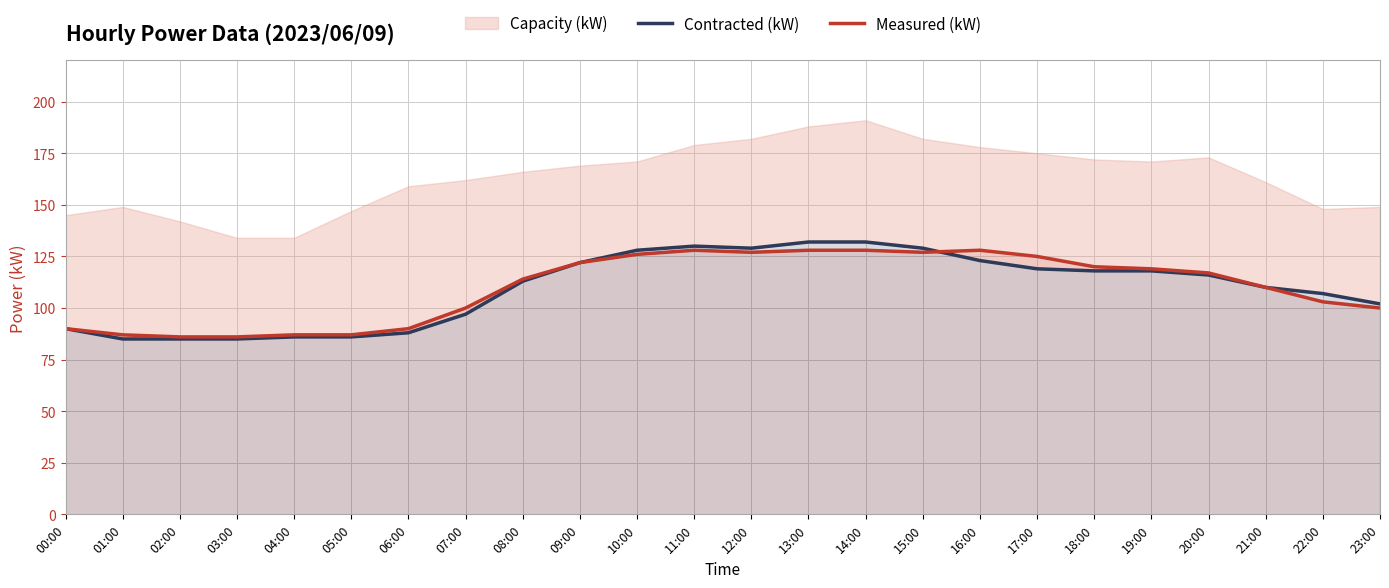

What is the maximum value for Measured (kW)?

128